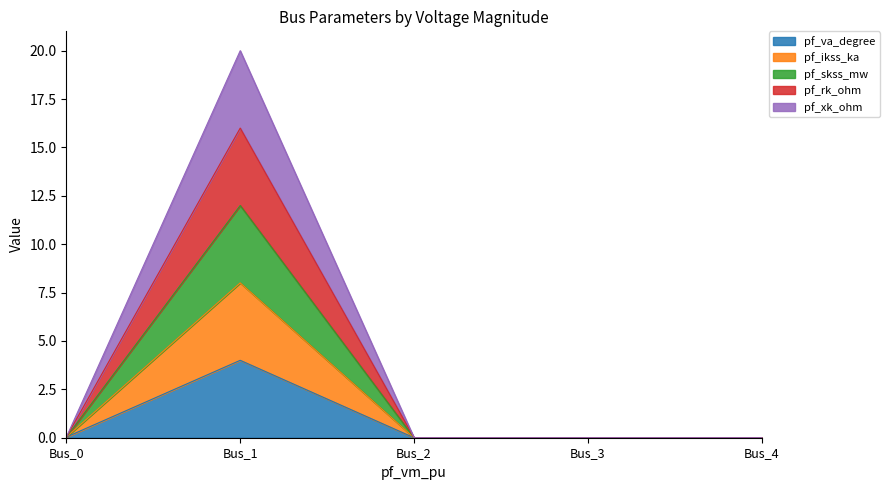

Between Bus_3 and Bus_4, which series saw the biggest shift?

pf_va_degree